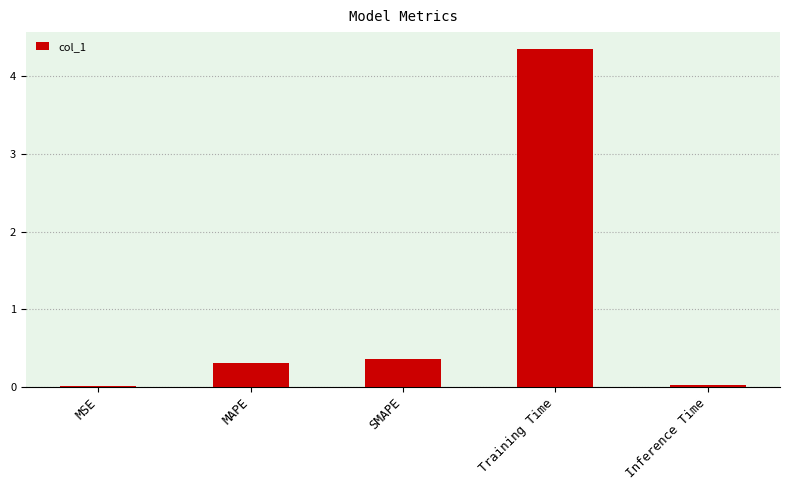

The chart shows a value of 0.4 at SMAPE. True or false?

True